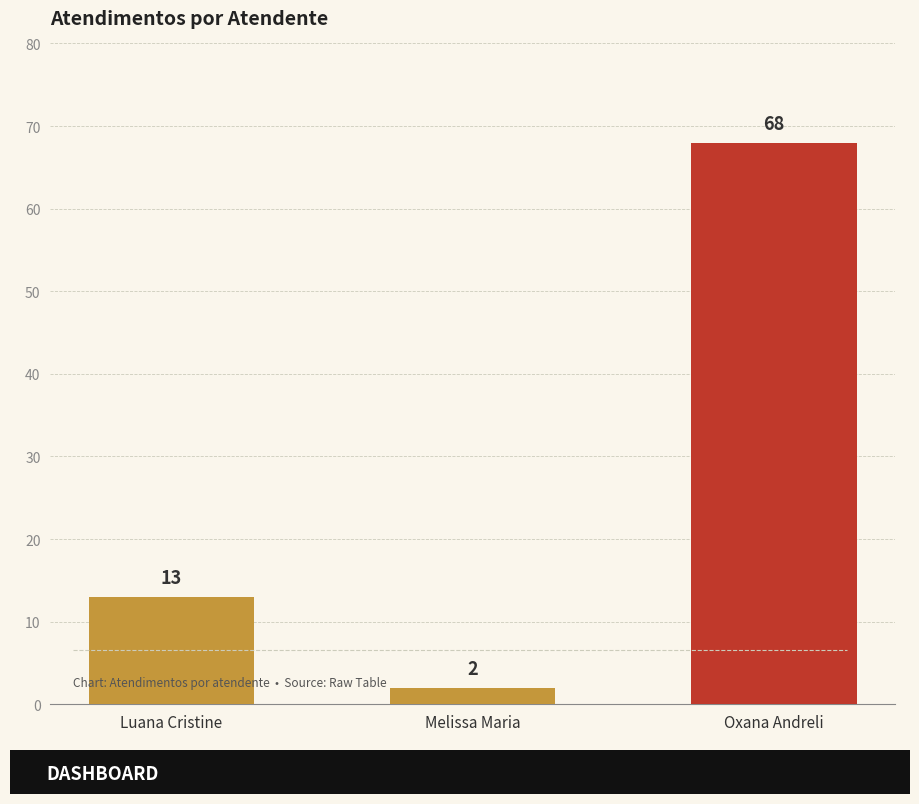

List the labels in order of value, largest first.

Oxana Andreli, Luana Cristine, Melissa Maria